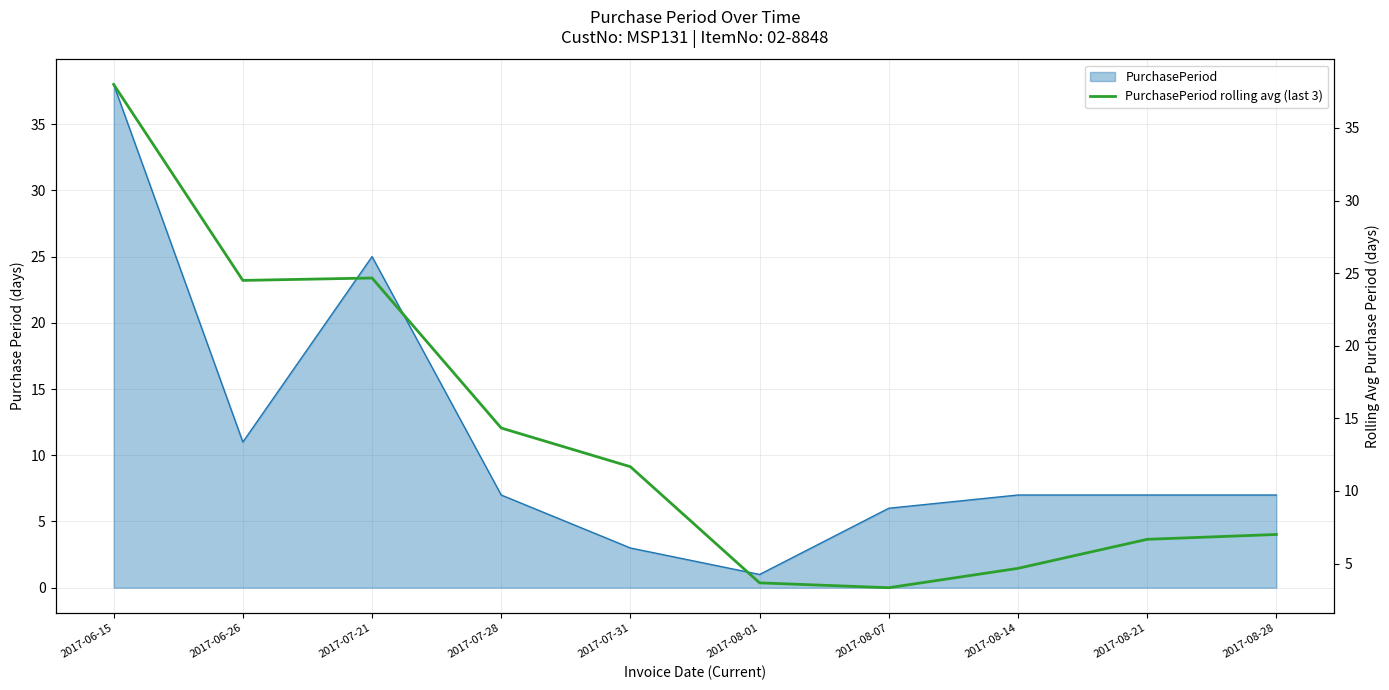

What is the label of the 8th point from the right?

2017-07-21